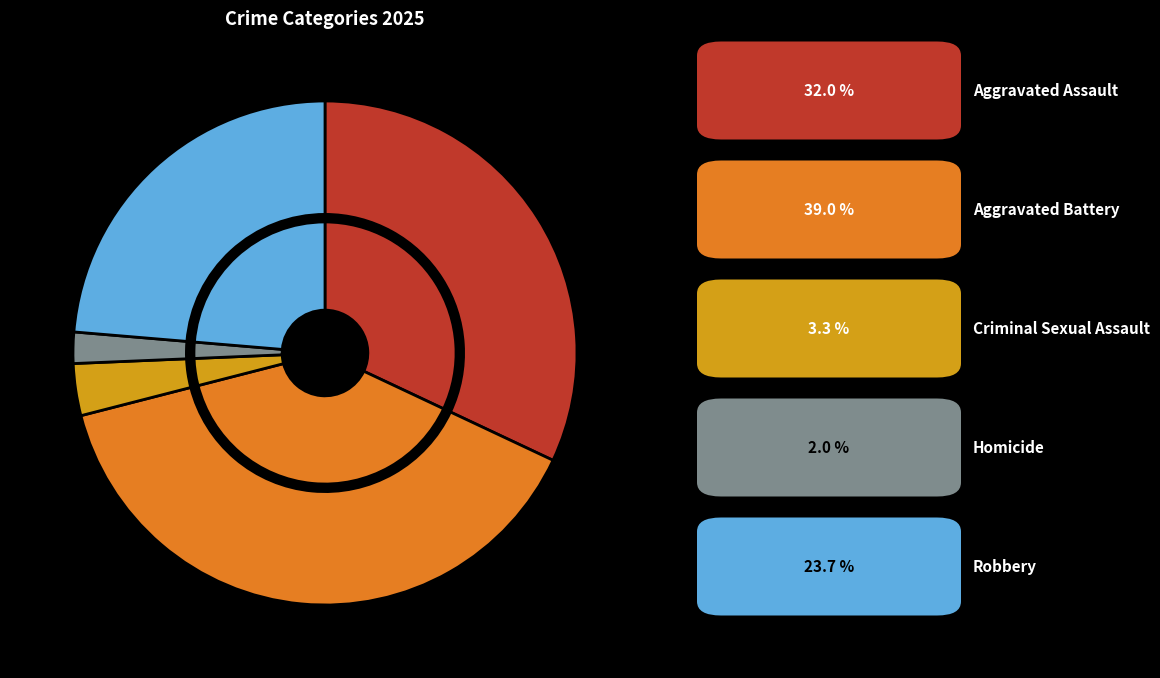

Rank the categories by value from highest to lowest.

Aggravated Battery, Aggravated Assault, Robbery, Criminal Sexual Assault, Homicide